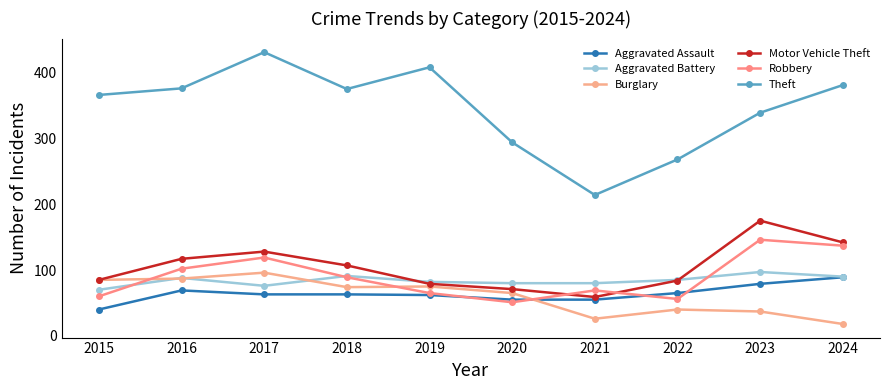

What is the difference between the Aggravated Assault values at 2015 and 2018?

23